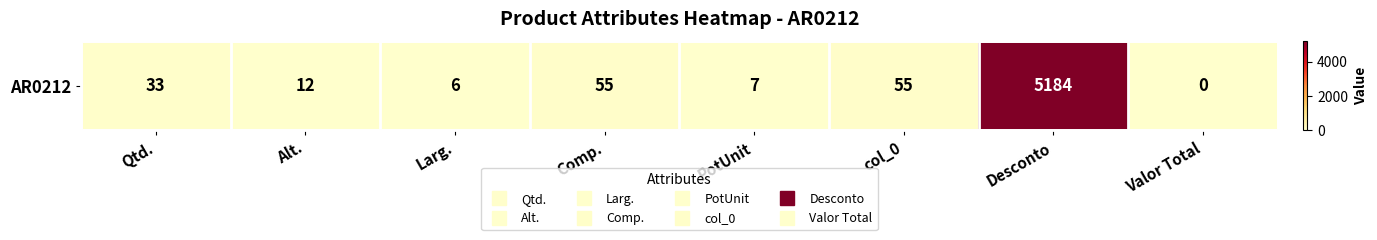

Reading right to left, what are all the values shown in this chart?

0	5184	55	7	55	6	12	33